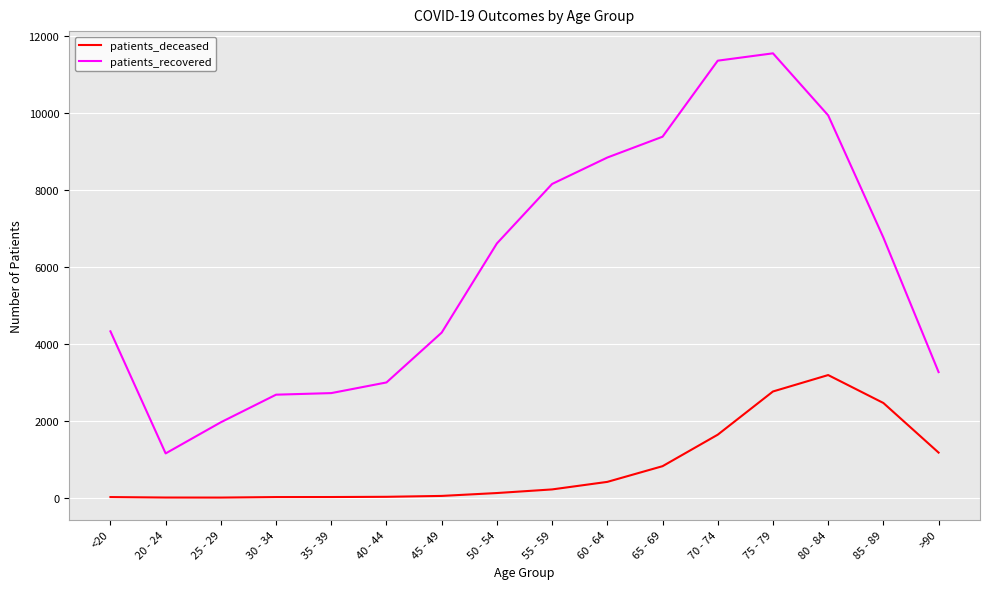

The patients_recovered series shows 16705 at 80 - 84. True or false?

False